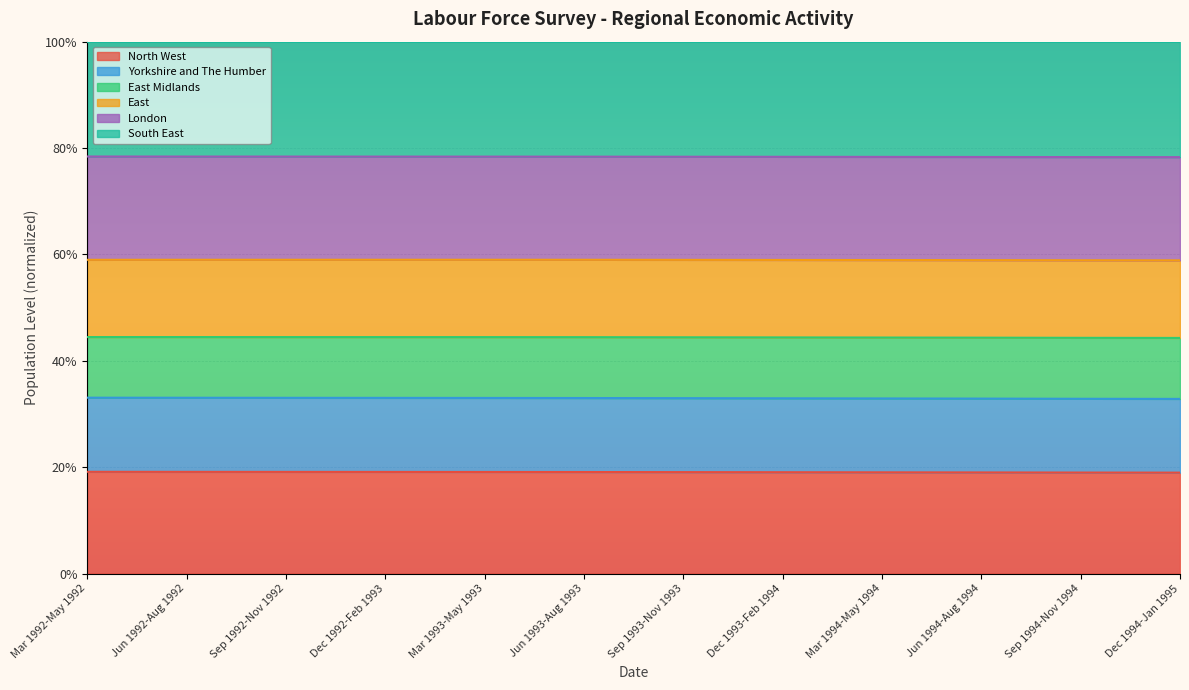

Does the chart display data point markers on the line(s)?

No